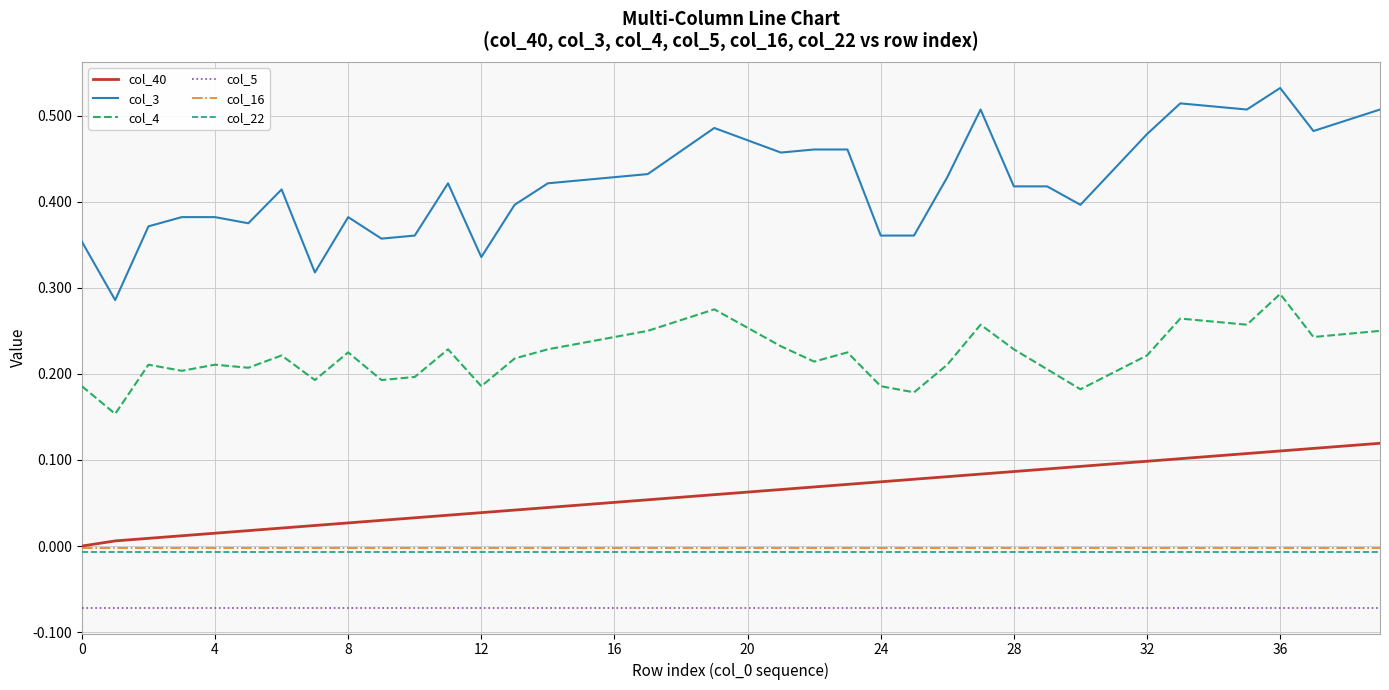

Which series has the widest spread of values?

col_3